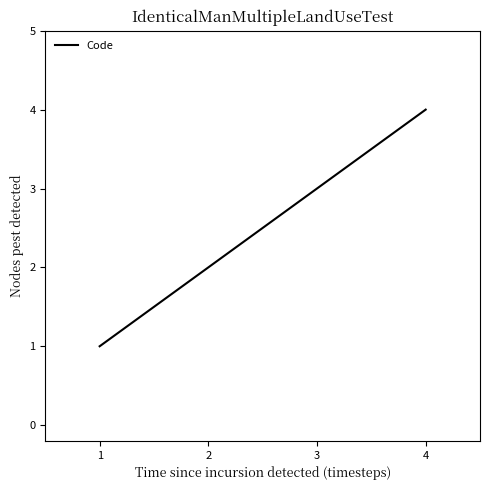

What is the sum of the values at 2 and 3?

5